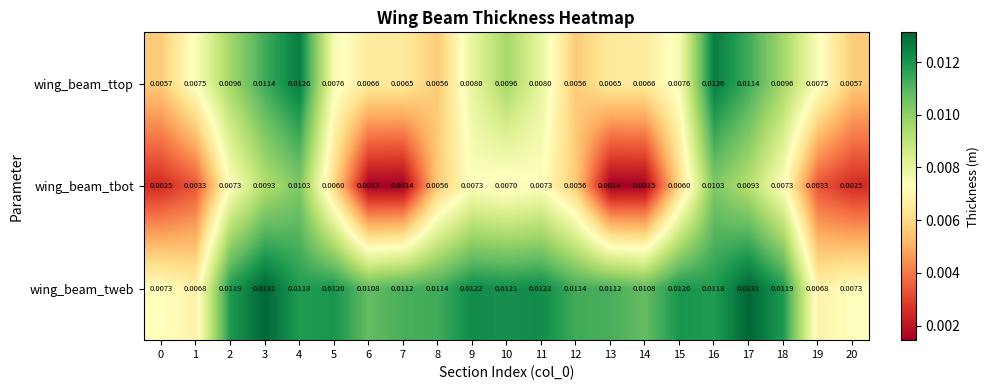

Rank the series by their average value, from lowest to highest.

wing_beam_tbot, wing_beam_ttop, wing_beam_tweb